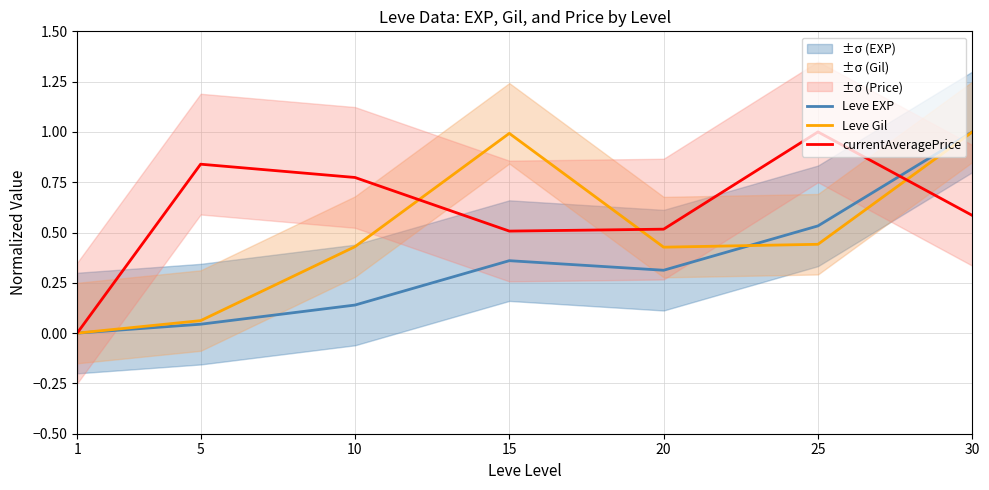

Reading left to right, transcribe all the data shown in this chart.

Leve EXP: 0.0	0.0	0.1	0.4	0.3	0.5	1.0
Leve Gil: 0.0	0.1	0.4	1.0	0.4	0.4	1.0
currentAveragePrice: 0.0	0.8	0.8	0.5	0.5	1.0	0.6